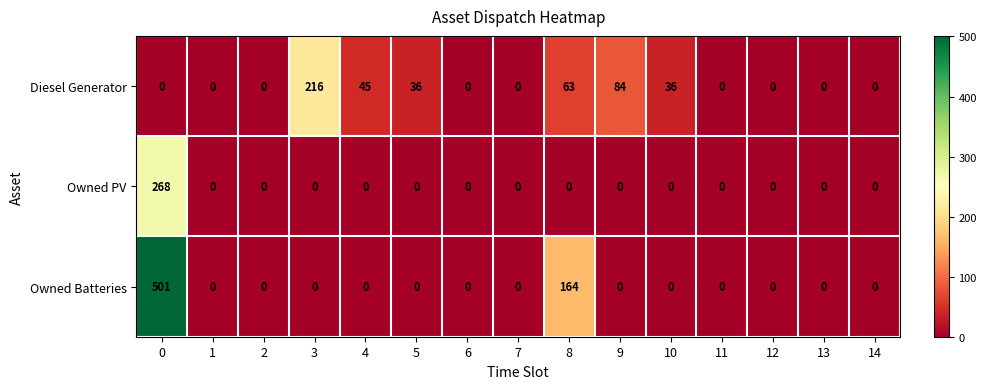

At how many categories does at least one series exceed 390?

1